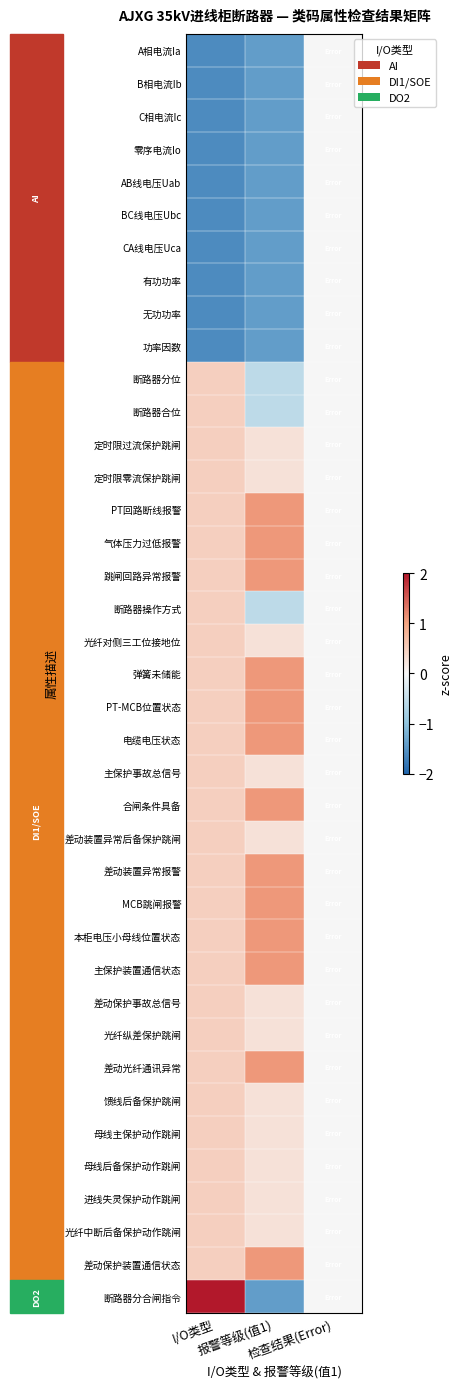

What is the greatest value displayed?

2.6